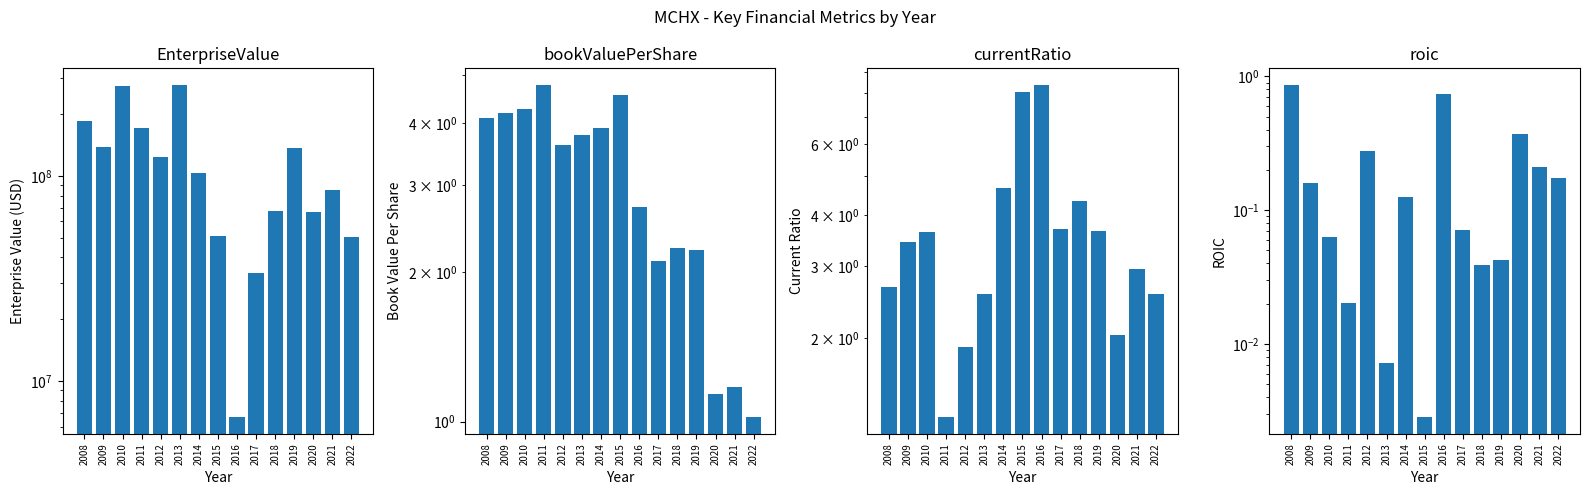

What is the sum of the bookValuePerShare values at 2009 and 2020?

5.3